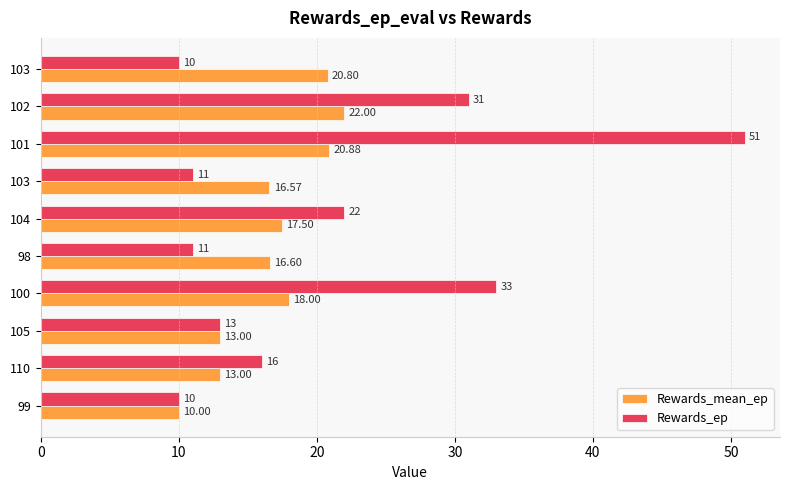

How many data points does each series have?

10